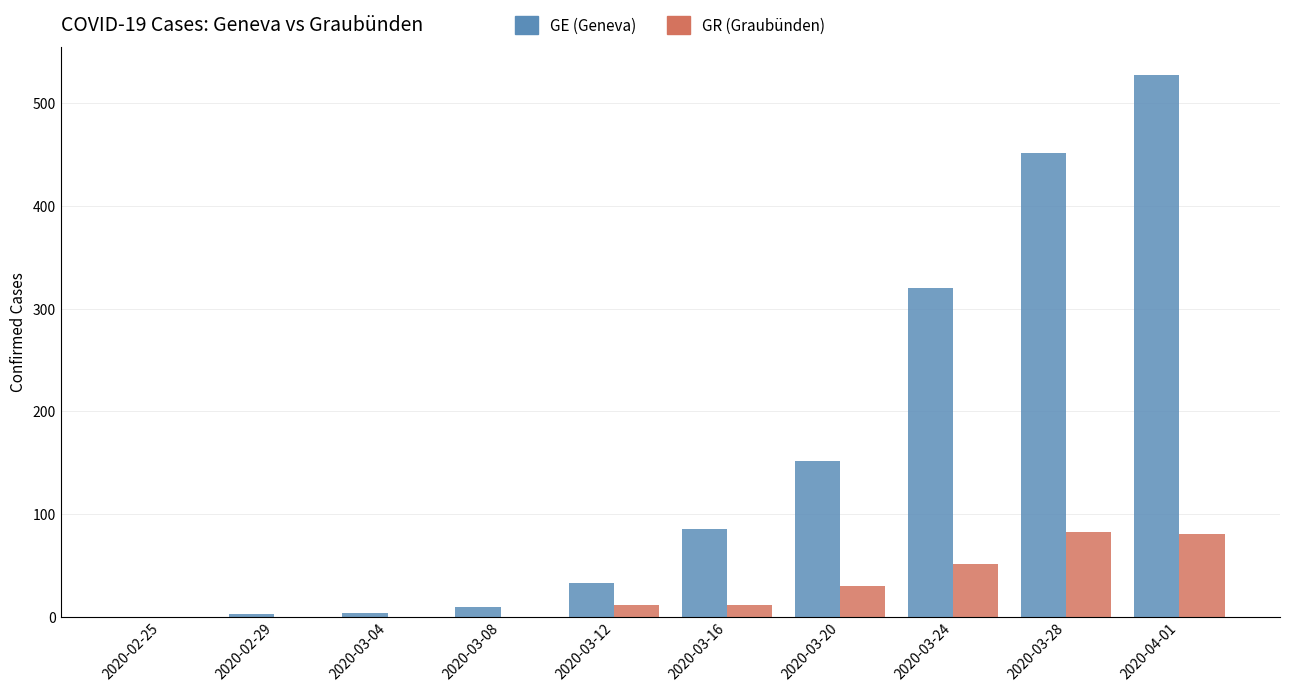

Which series has the largest total across all categories?

GE (Geneva)